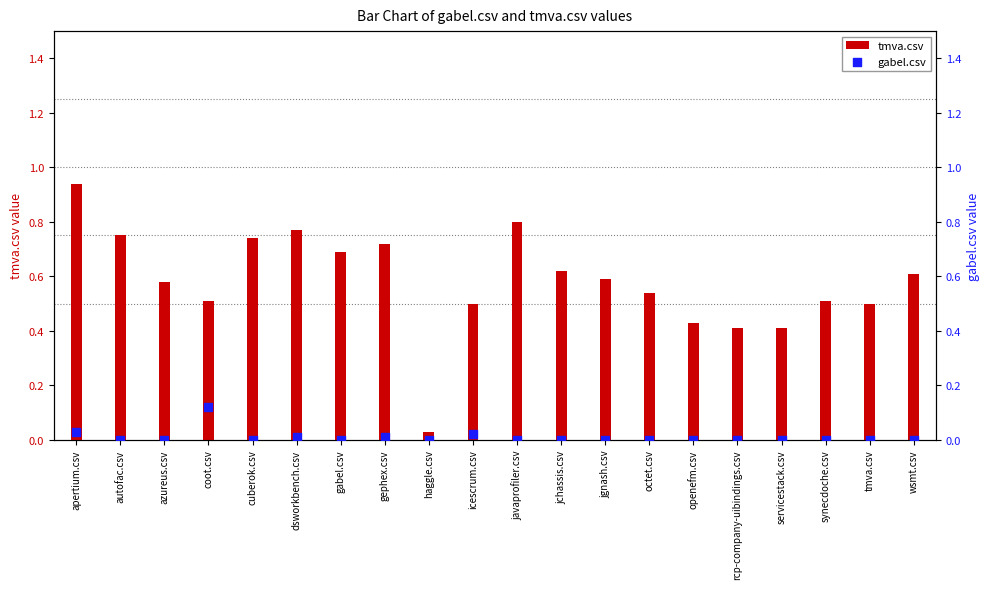

What are all the series names shown in the legend?

tmva.csv, gabel.csv